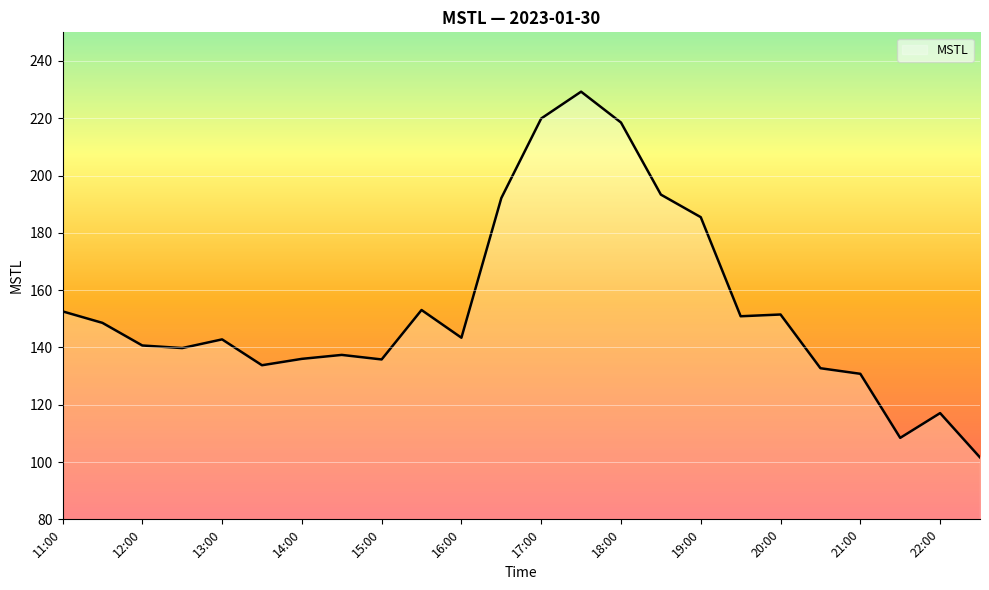

What is the greatest value displayed?

229.3